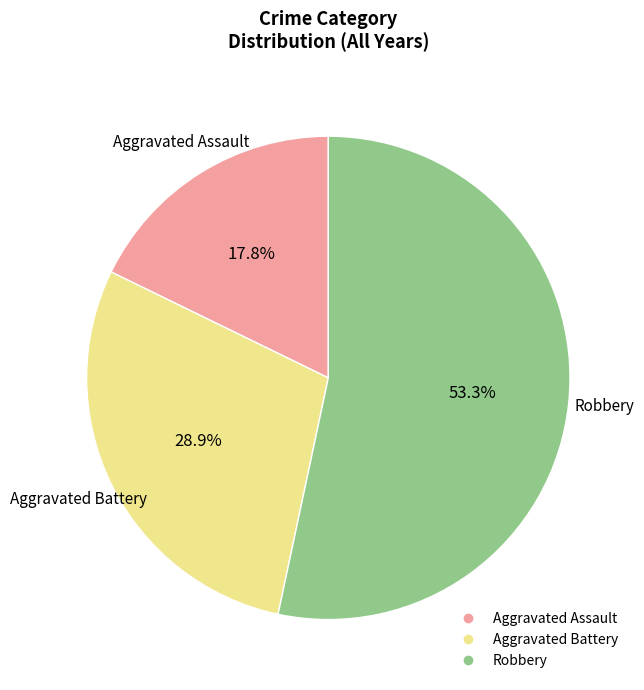

Is there a majority slice in this chart?

Yes